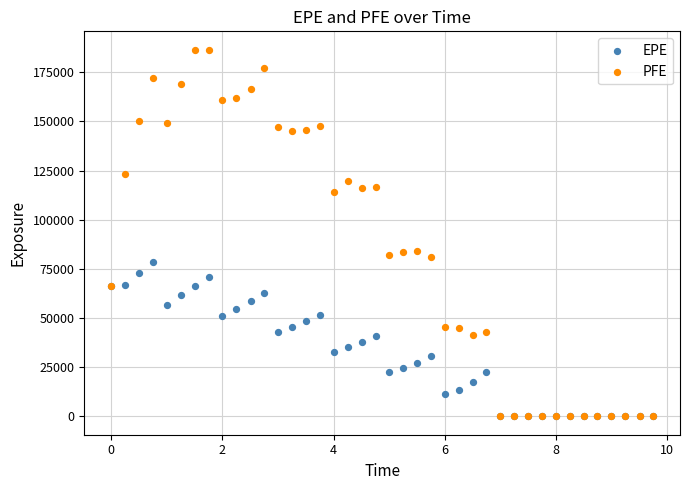

Which series has the widest spread of Y values?

PFE